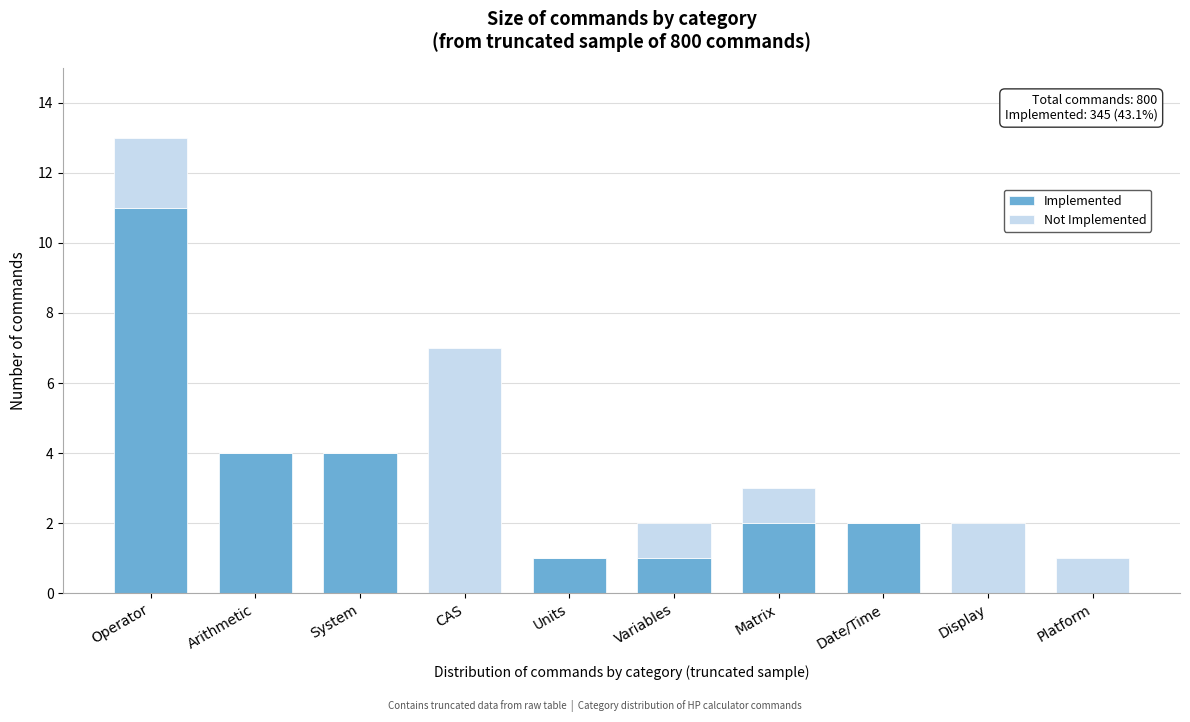

Reading left to right, list the values for the Implemented series.

Operator=11	Arithmetic=4	System=4	CAS=0	Units=1	Variables=1	Matrix=2	Date/Time=2	Display=0	Platform=0